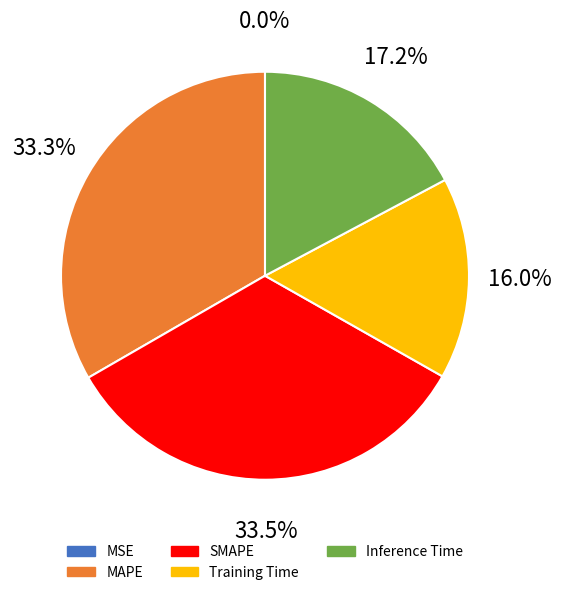

Is the sum of Inference Time and Training Time greater than half?

No